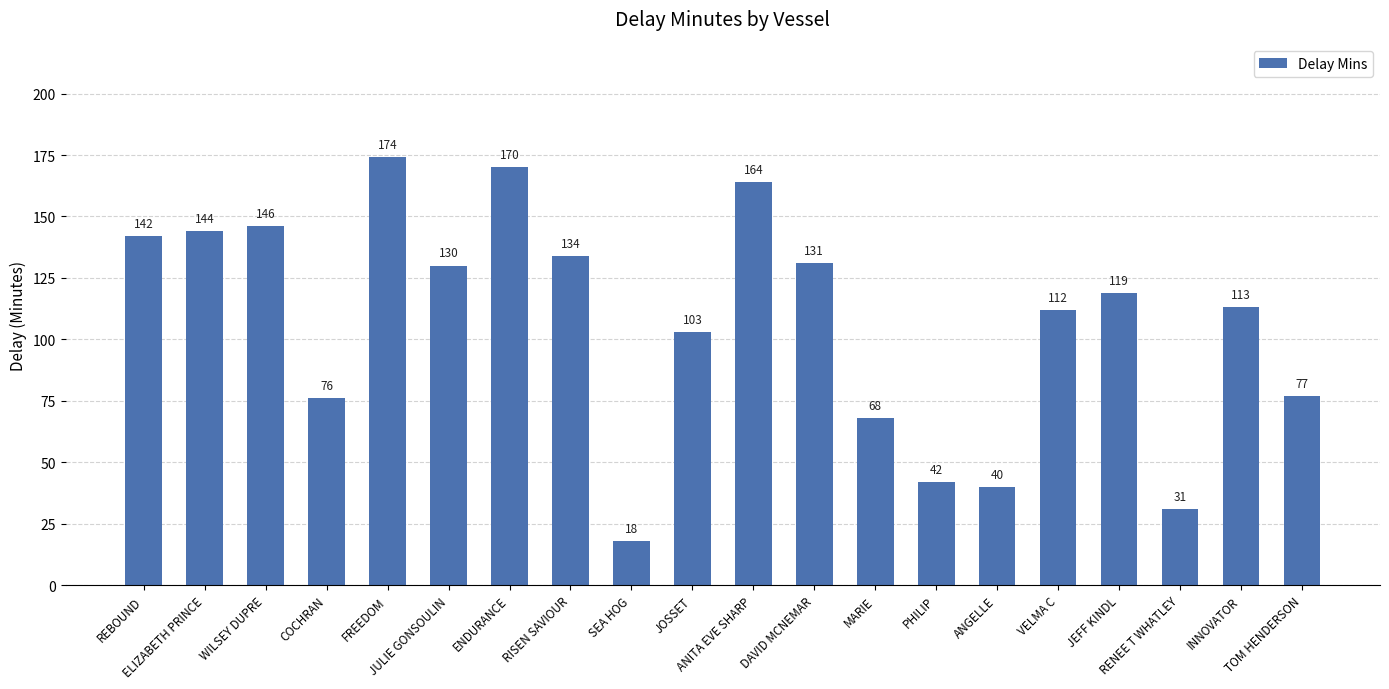

What is the maximum value shown in the chart?

174